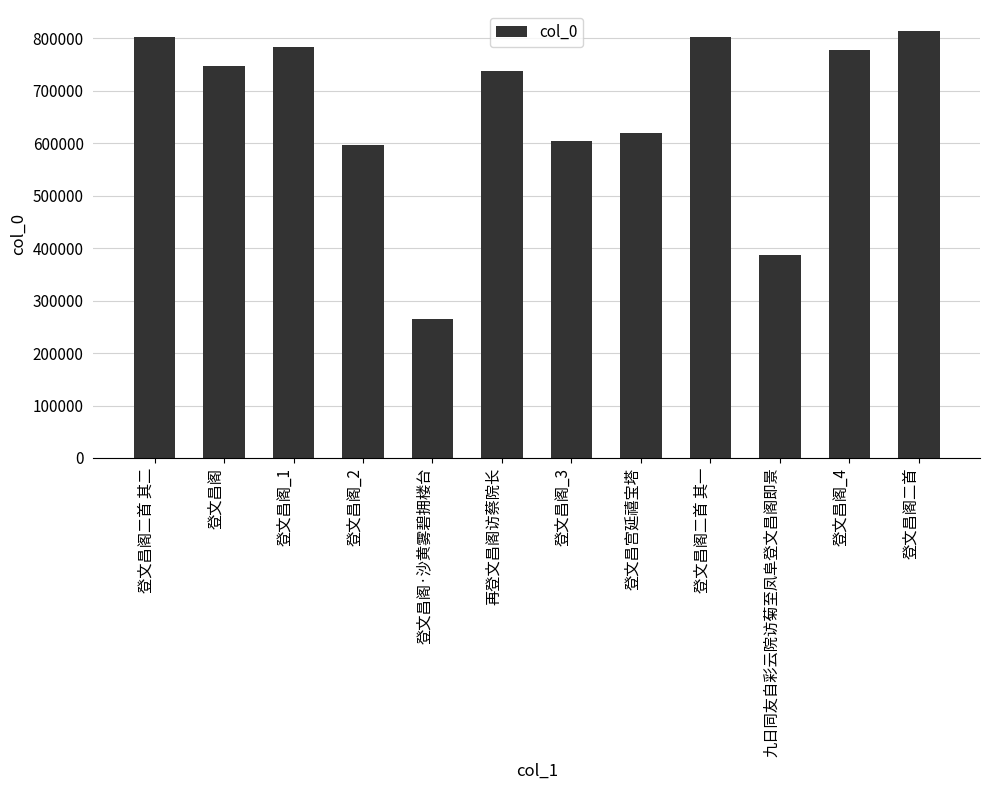

What is the greatest value displayed?

813284